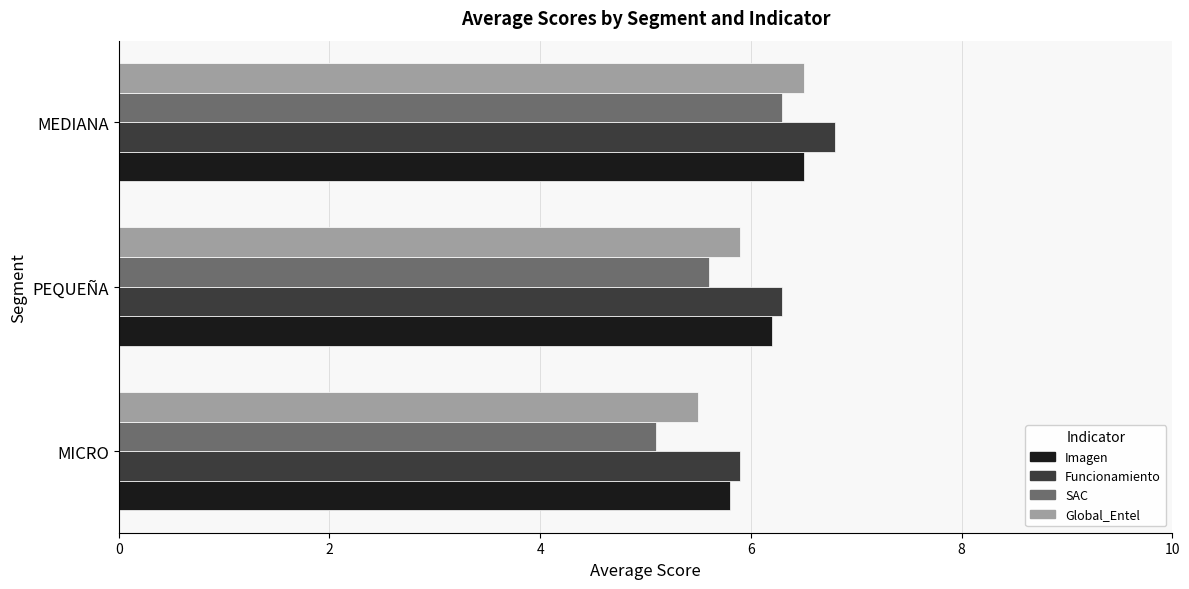

List the labels in order of Imagen value, smallest first.

MICRO, PEQUEÑA, MEDIANA